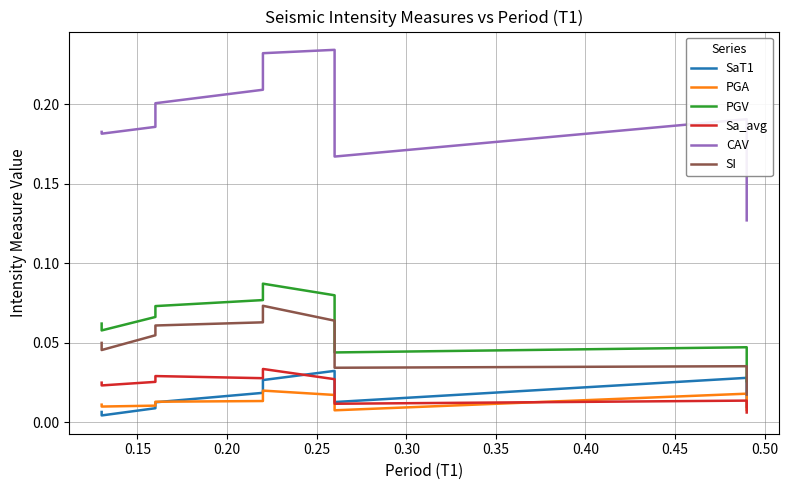

True or false: SaT1 has more than 0 interior local peaks.

True